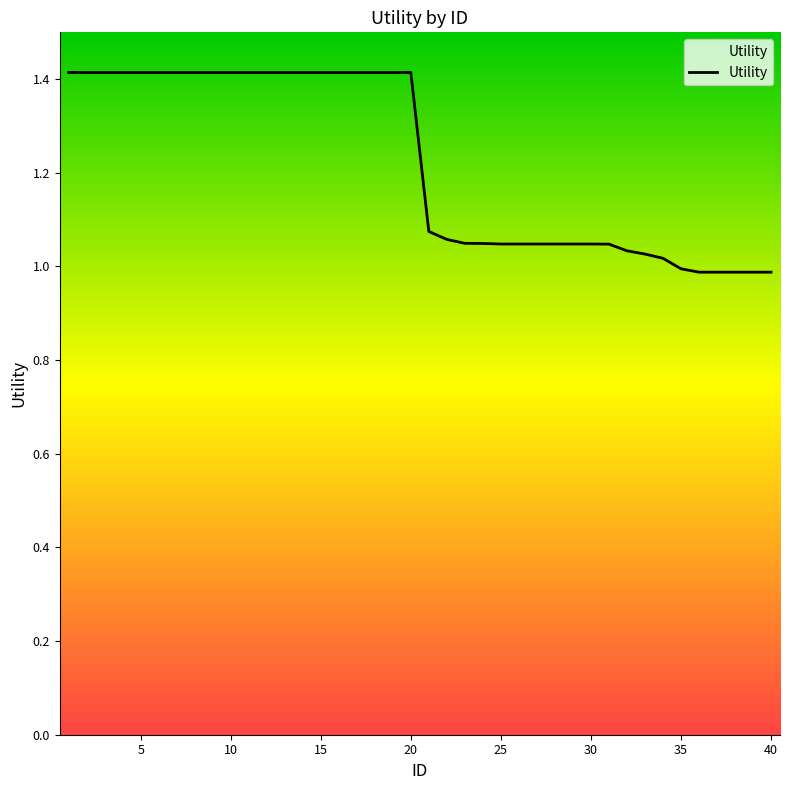

How many lines are shown in the chart?

1